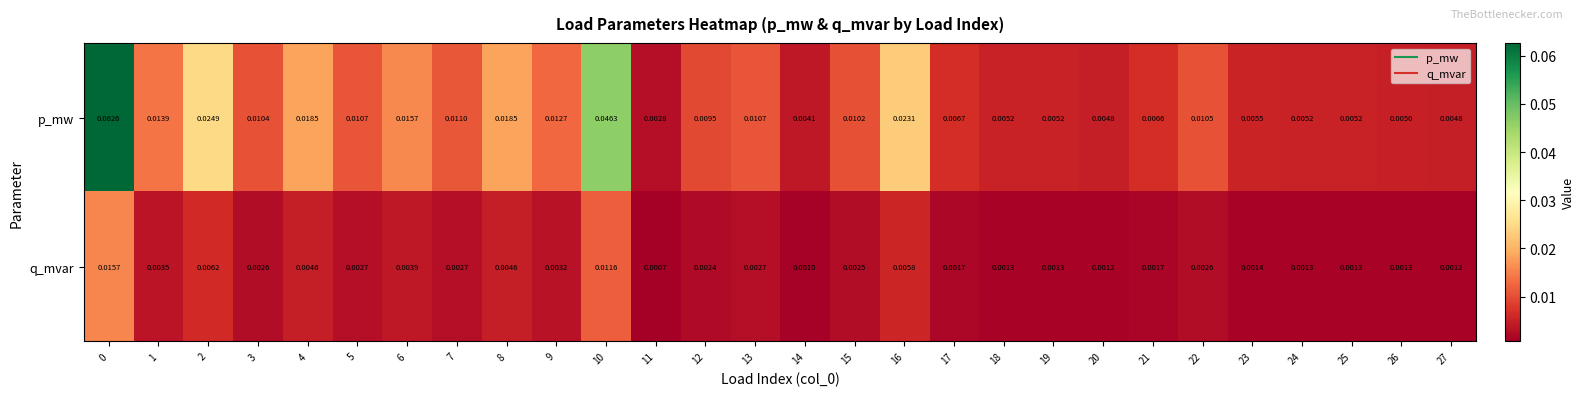

Rank the series by their maximum value, from lowest to highest.

q_mvar, p_mw